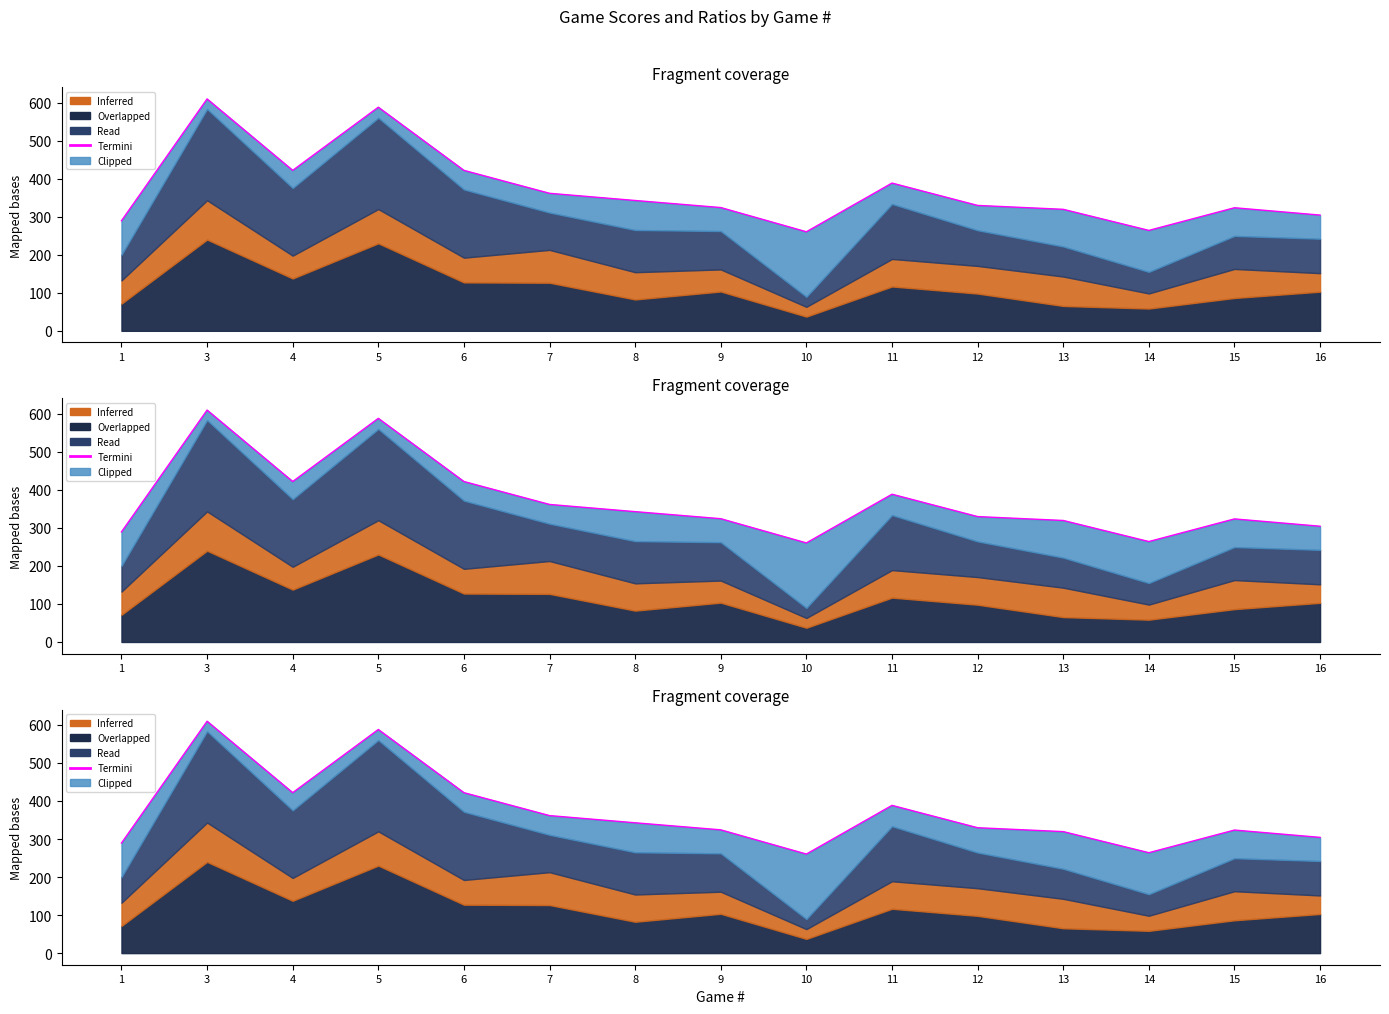

Rank the categories by value from highest to lowest.

3, 5, 4, 6, 11, 7, 8, 12, 9, 15, 13, 16, 1, 14, 10